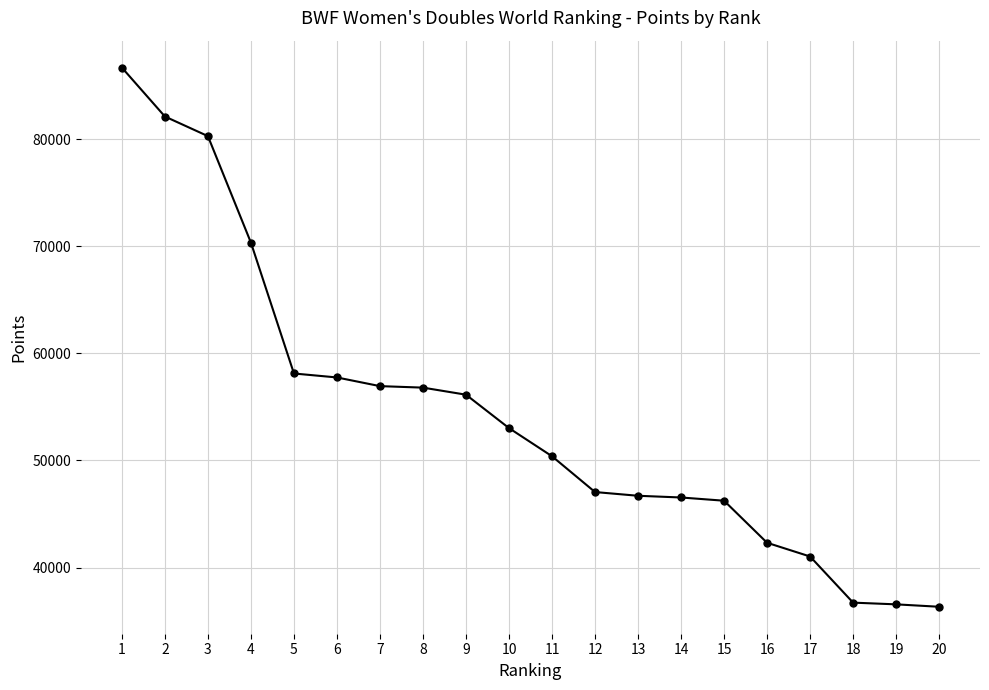

True or false: the data shows 53020.0 at 10.

True